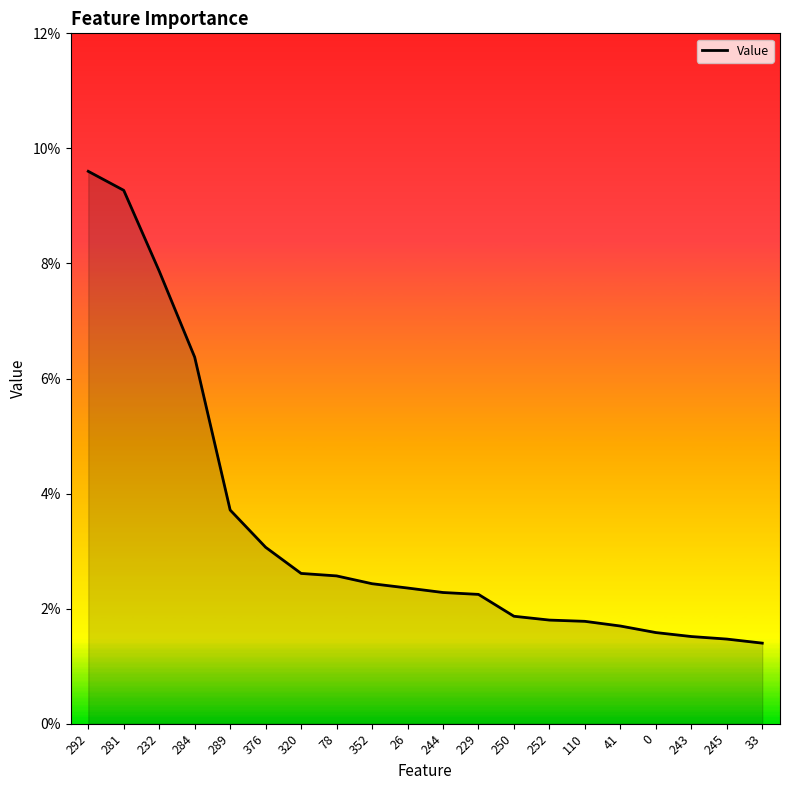

List the labels in order of value, largest first.

292, 281, 232, 284, 289, 376, 320, 78, 352, 26, 244, 229, 250, 252, 110, 41, 0, 243, 245, 33